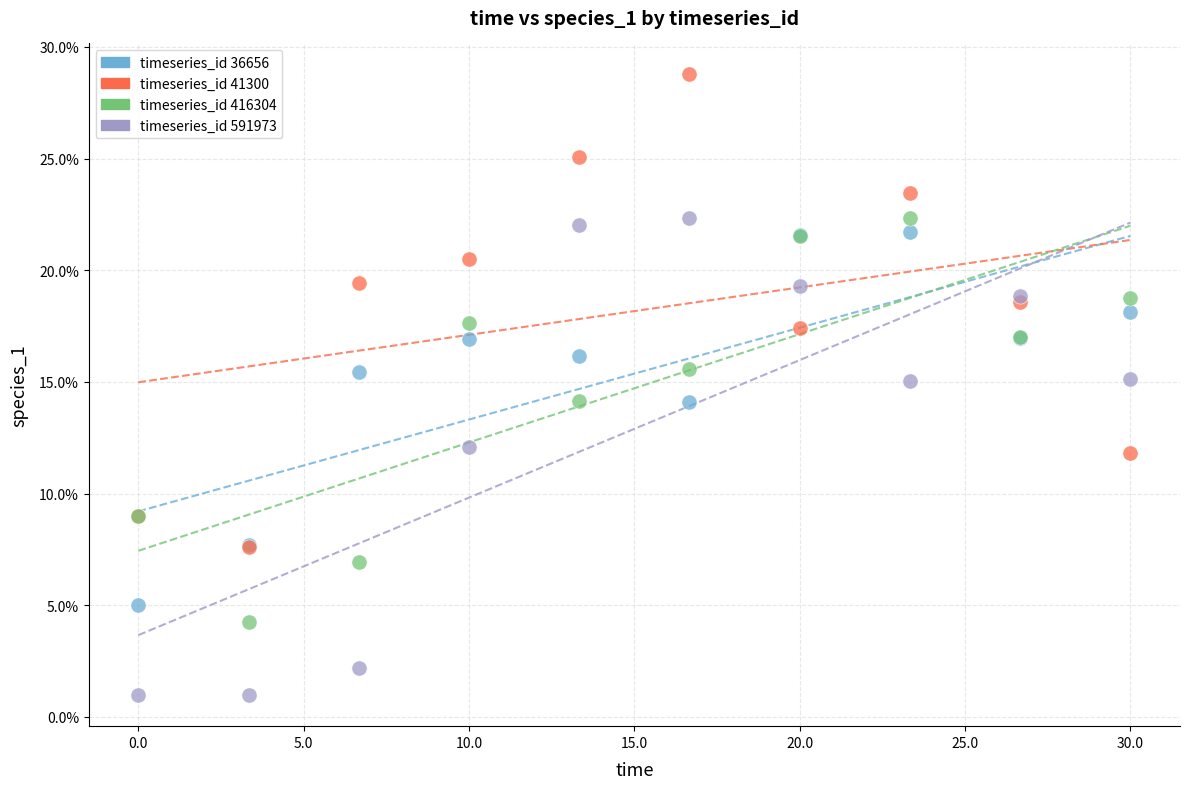

Which series has the widest spread of Y values?

timeseries_id 591973